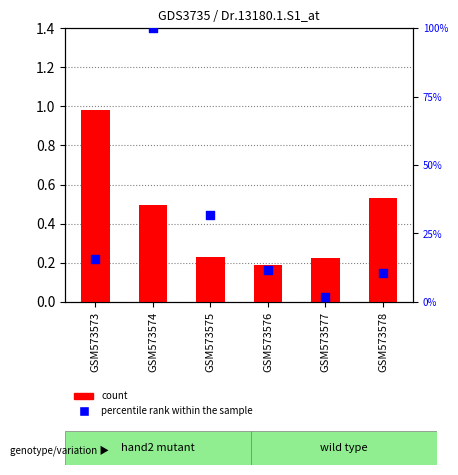

Which series has the widest spread of Y values?

percentile rank within the sample